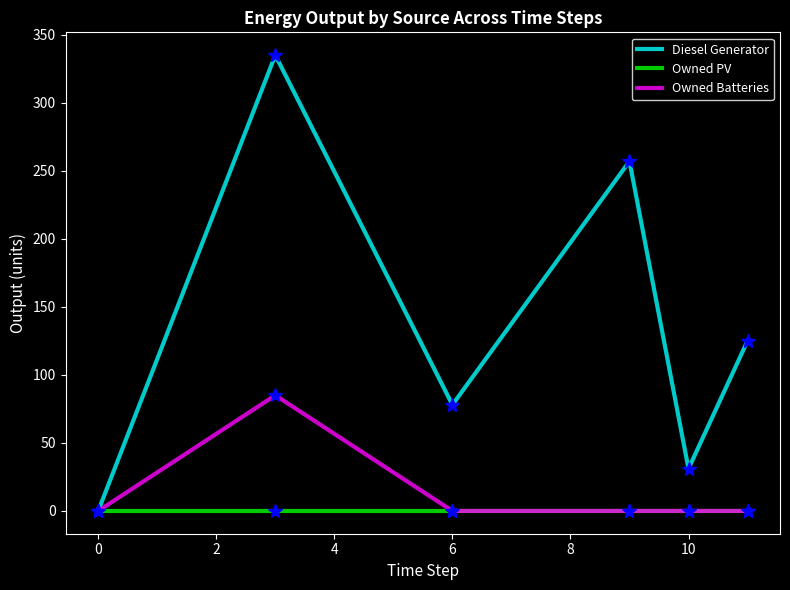

True or false: Diesel Generator has more than 1 points higher than both neighbors.

True